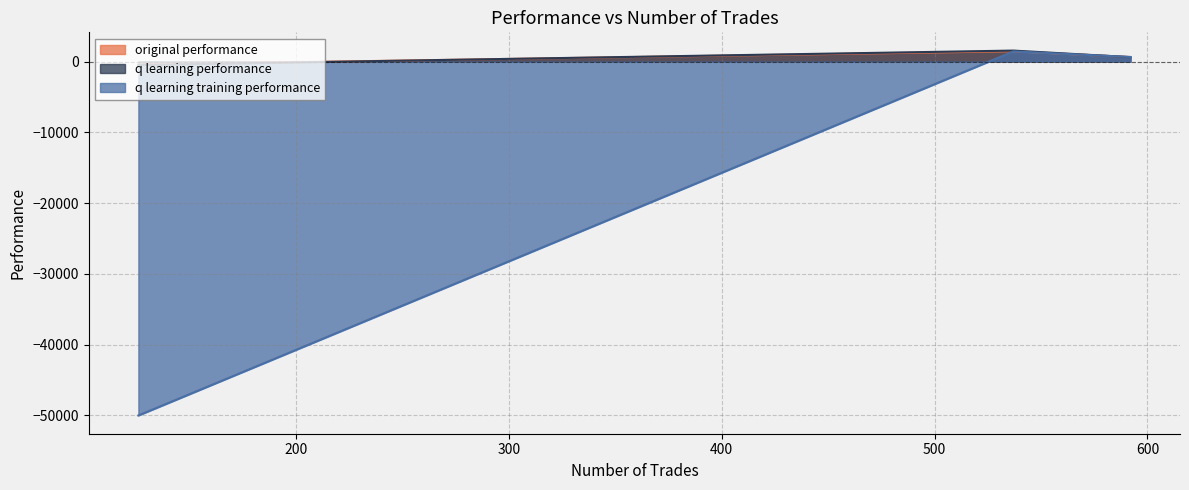

Read the q learning training performance value at 126.

-50000.0